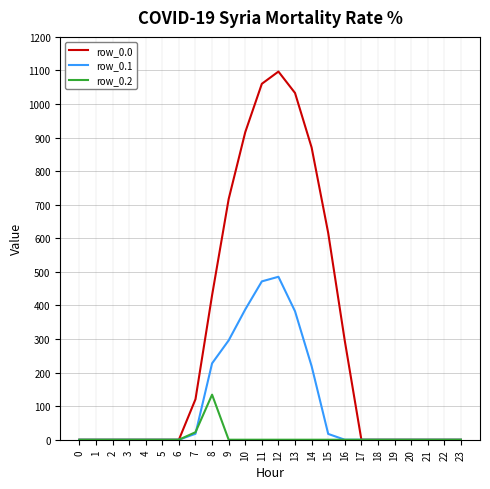

True or false: row_0.0 has more than 0 interior local peaks.

True